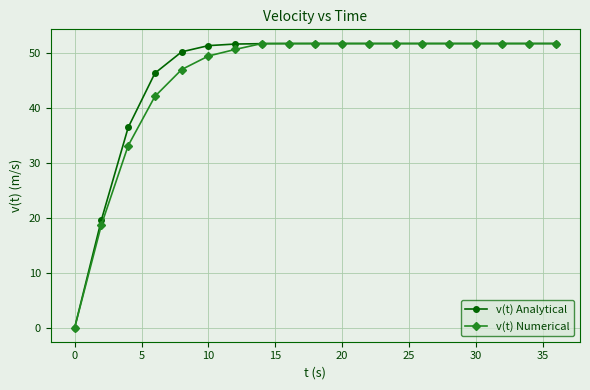

How many lines are shown in the chart?

2